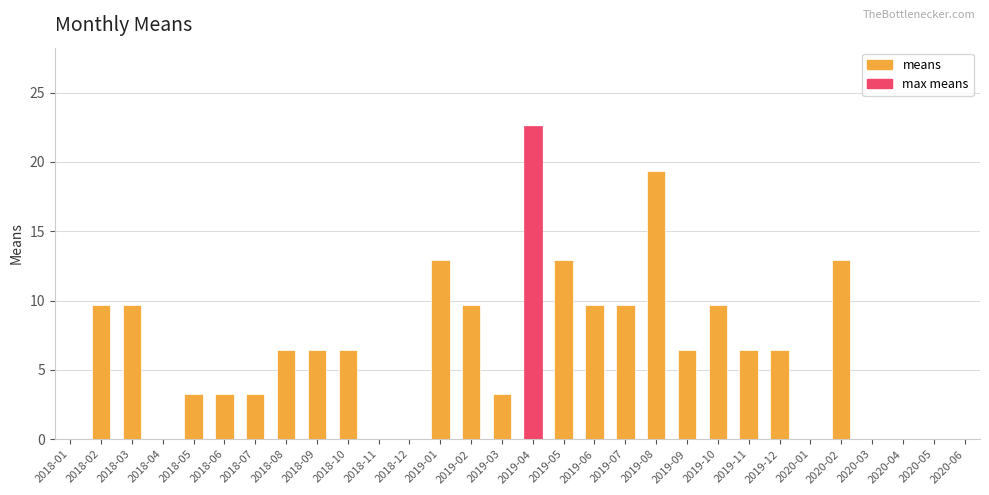

Where does the data first go above 6?

2018-02